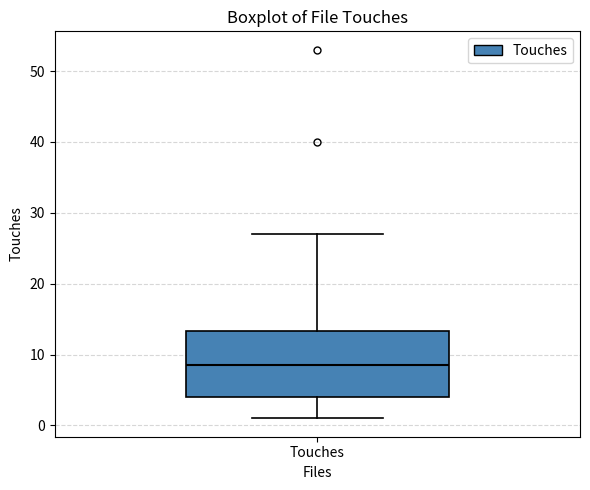

Where does the upper whisker of the box for Touches end on the y-axis? The values are not printed on the chart, so give them approximately, as read against the axis.

27